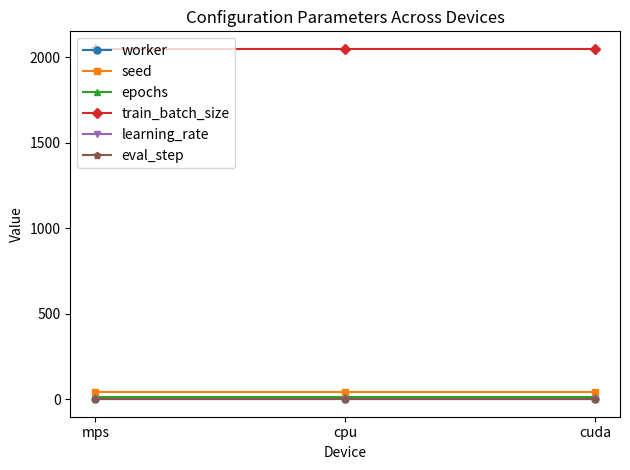

At how many categories does at least one series exceed 500?

3